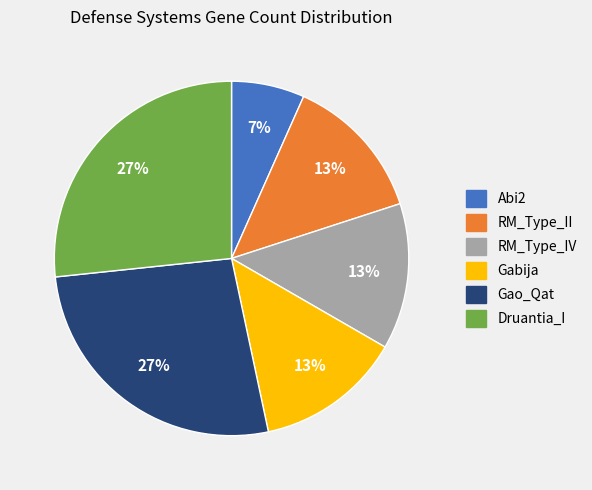

Count the number of slices in the pie.

6